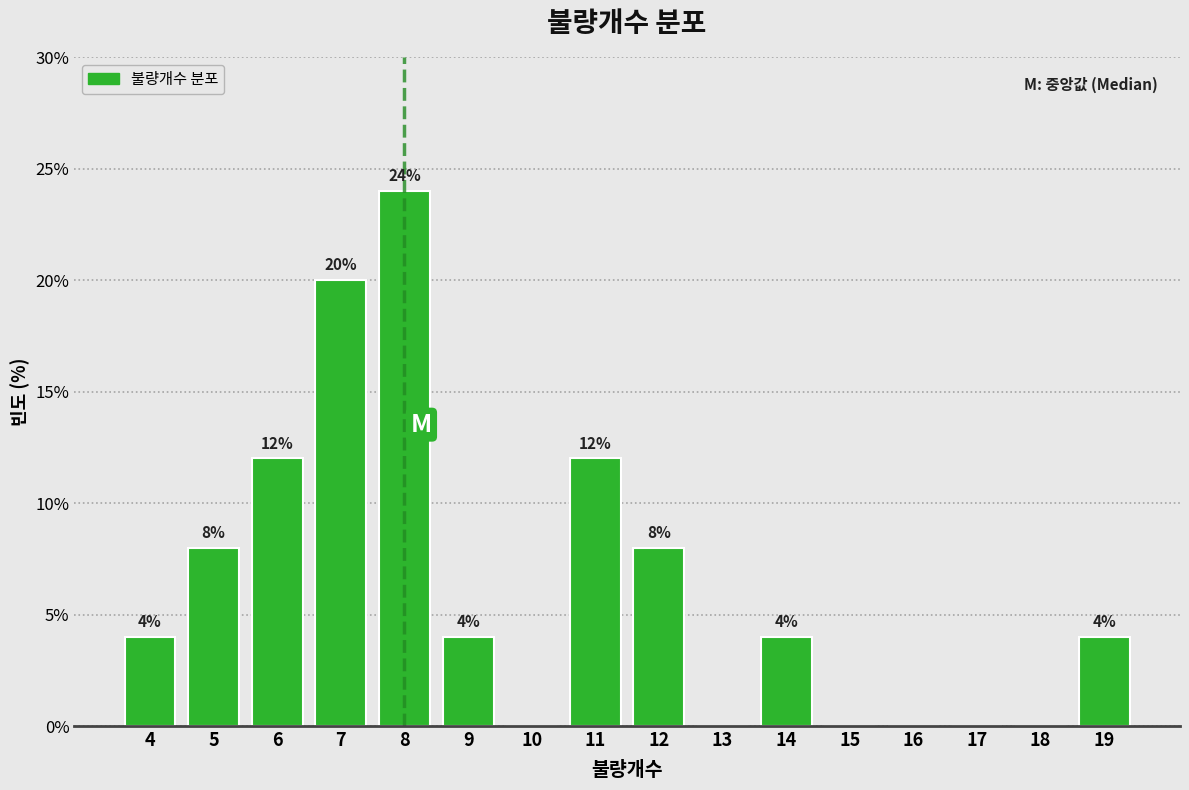

Which range on the x-axis has the tallest bar?

7.5 to 8.5